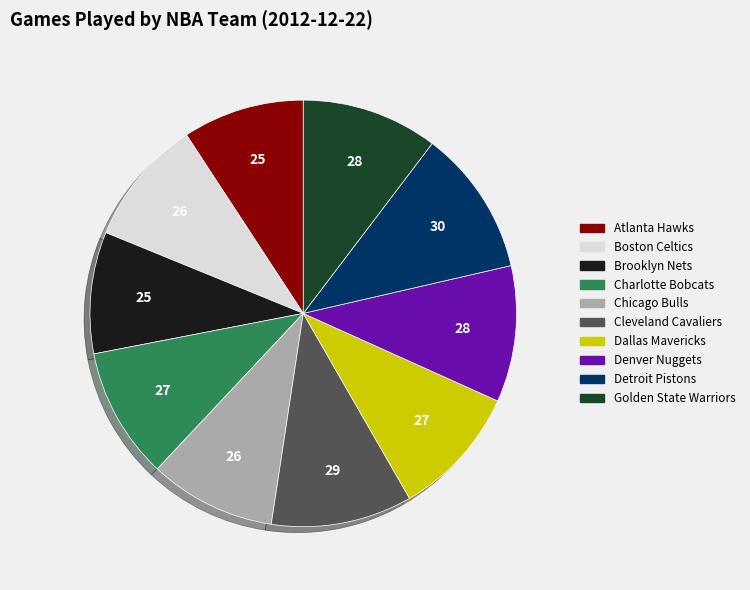

Is Denver Nuggets the majority of the pie?

No